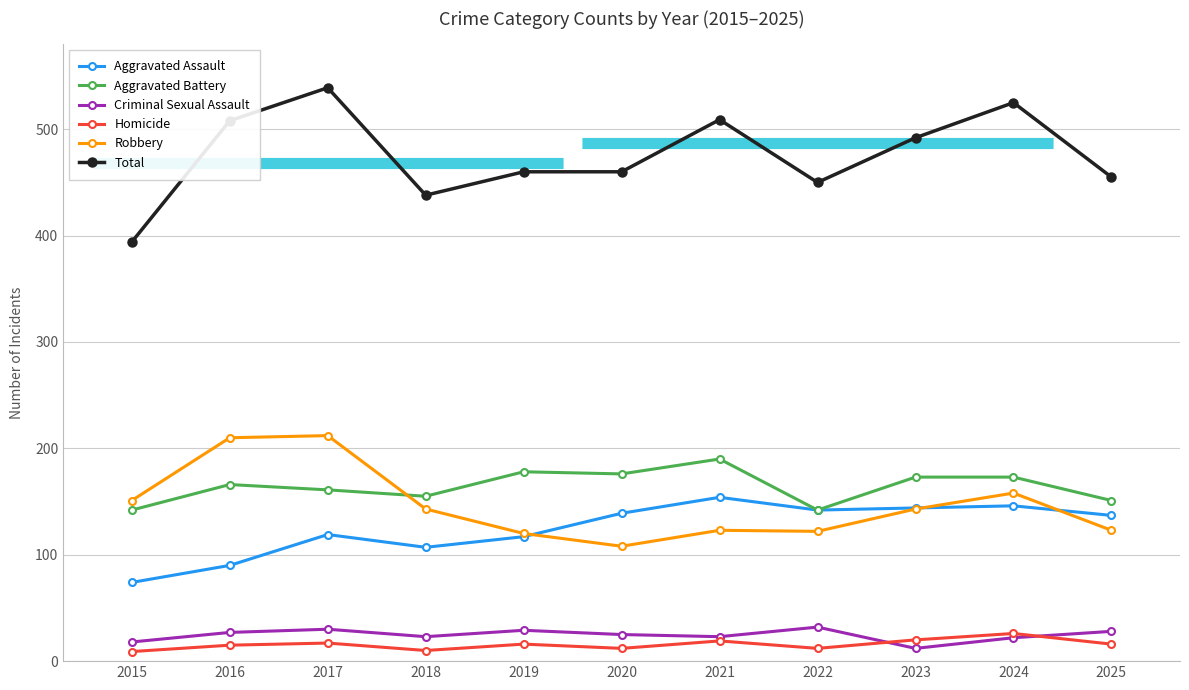

In Aggravated Battery, how many points are lower than both neighbors (excluding endpoints)?

3